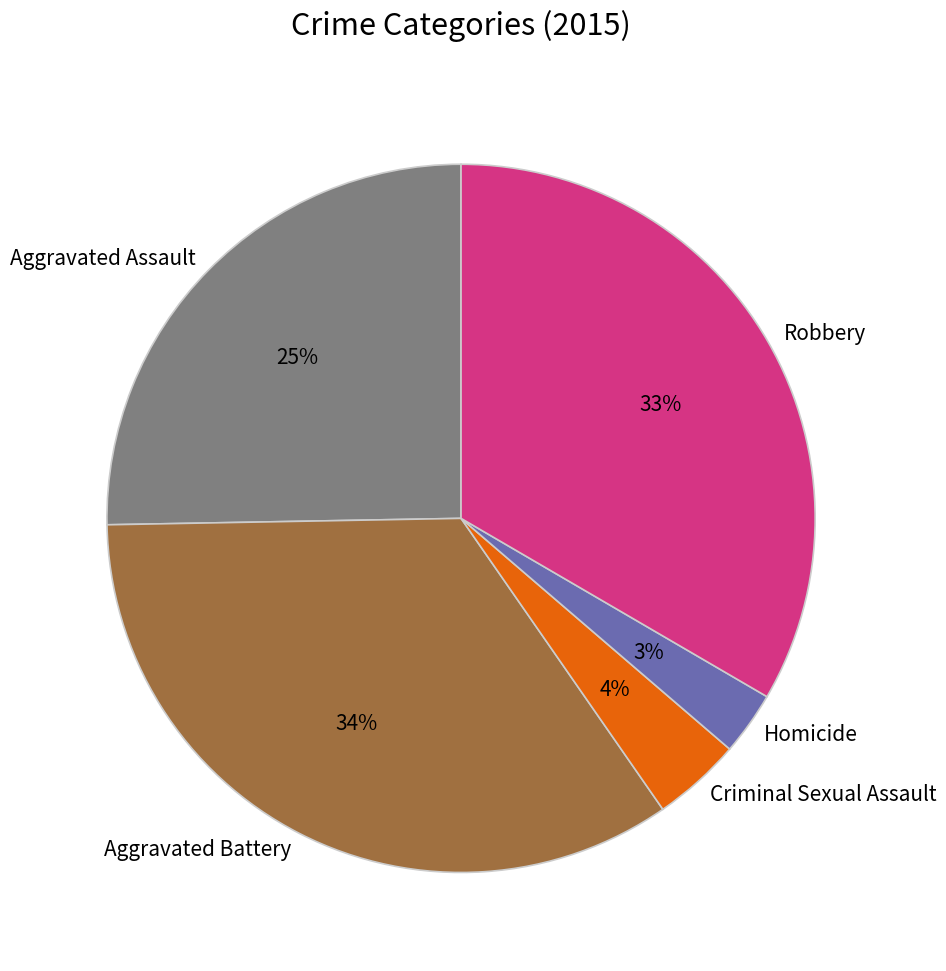

Is there any slice that represents more than half of the pie?

No